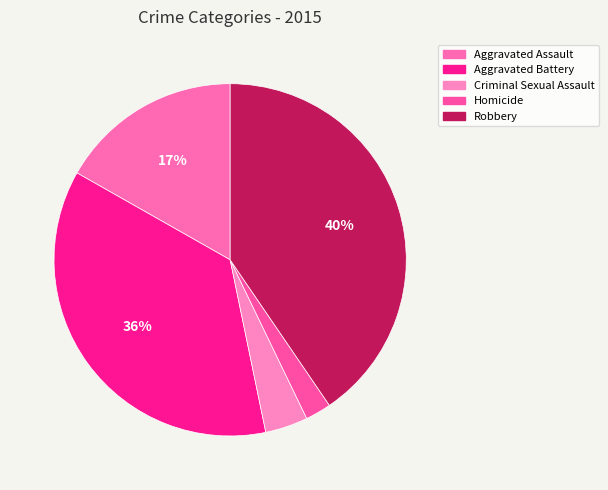

Is it true that Homicide is 1% of the pie?

False